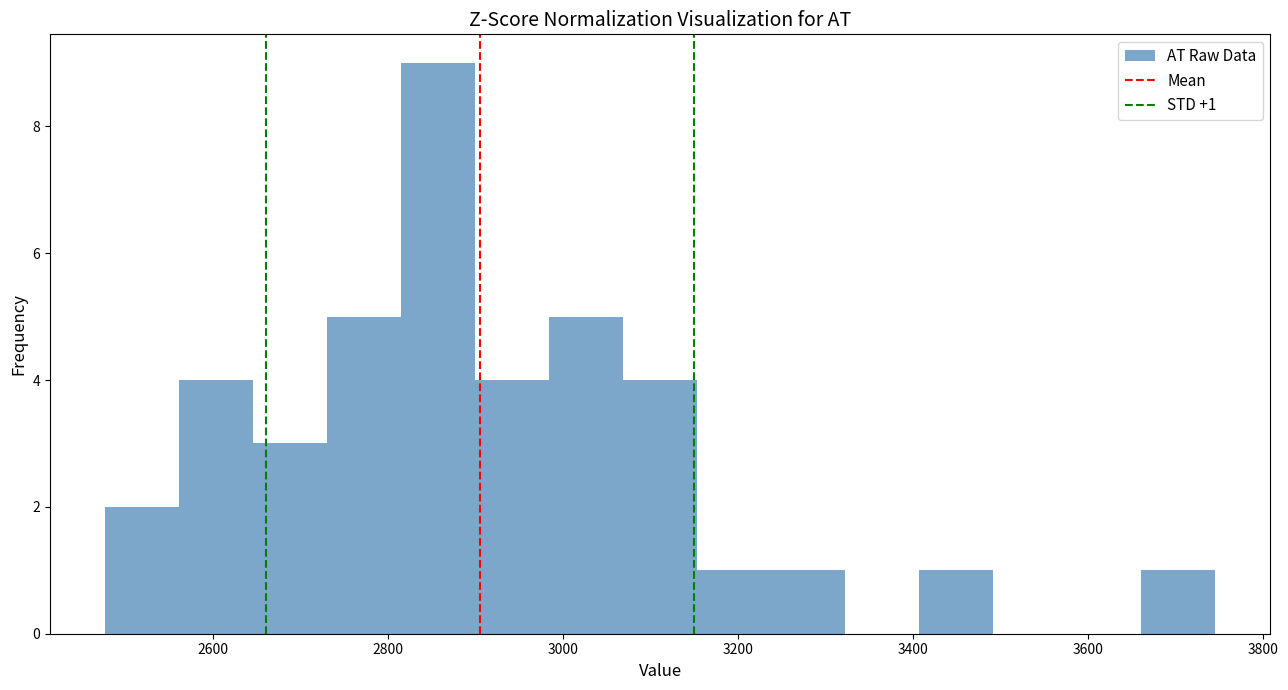

Which range on the x-axis has the tallest bar?

2820 to 2900